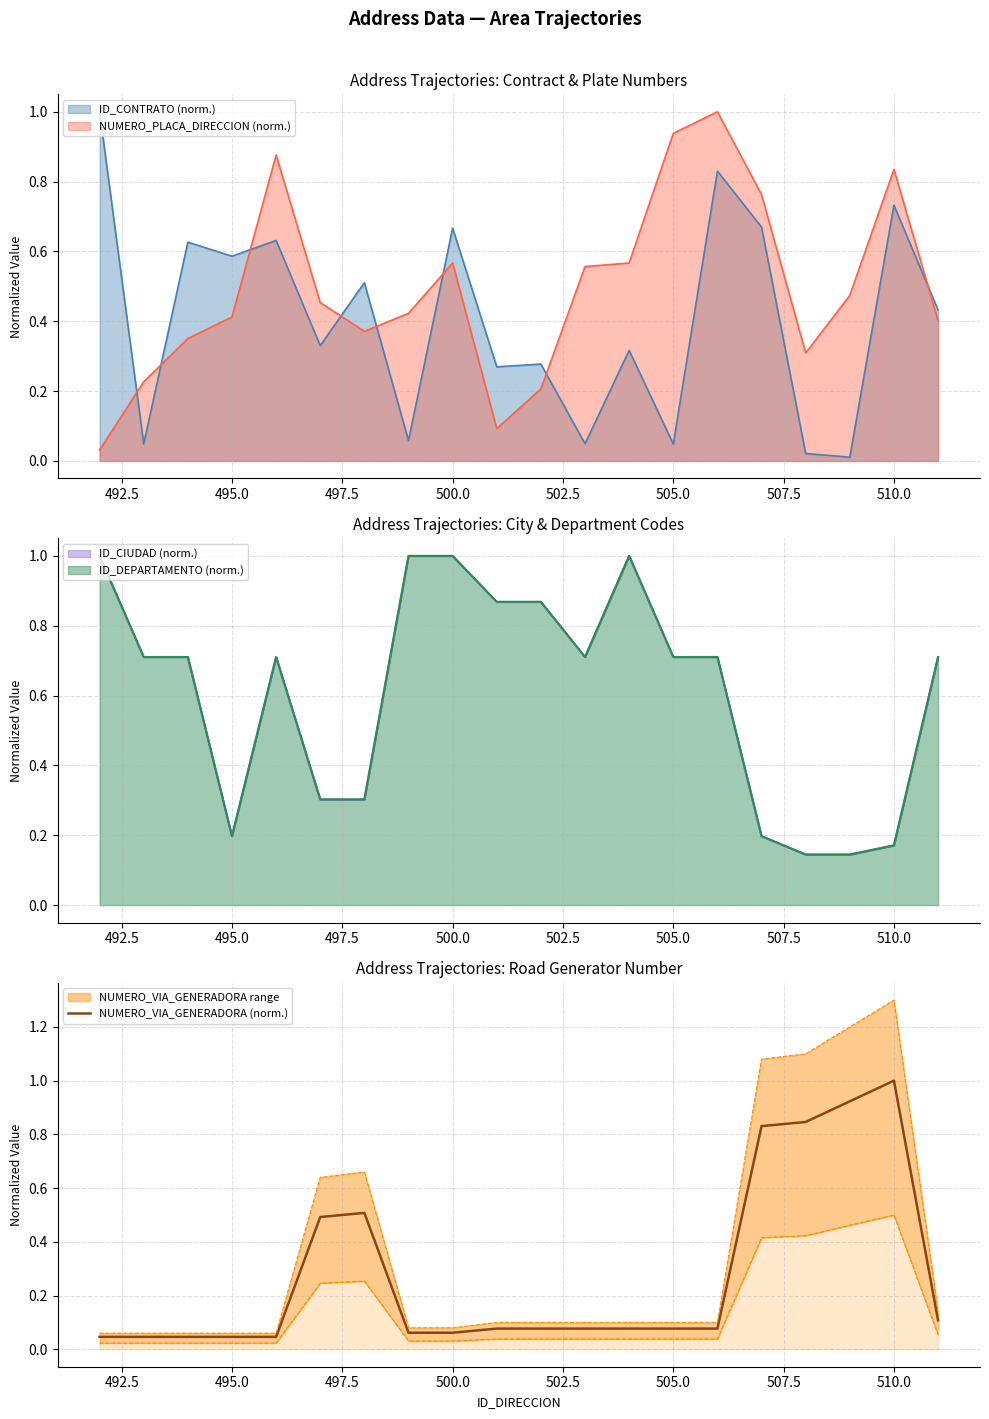

True or false: there are more than 2 points higher than both neighbors.

False